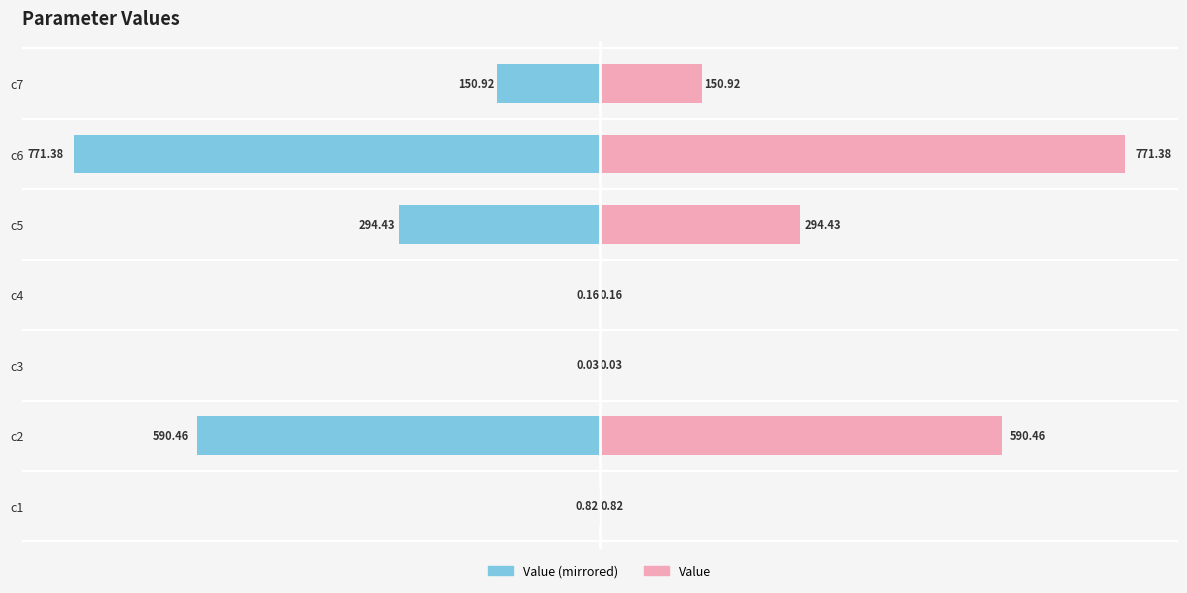

How many data points does each series have?

7